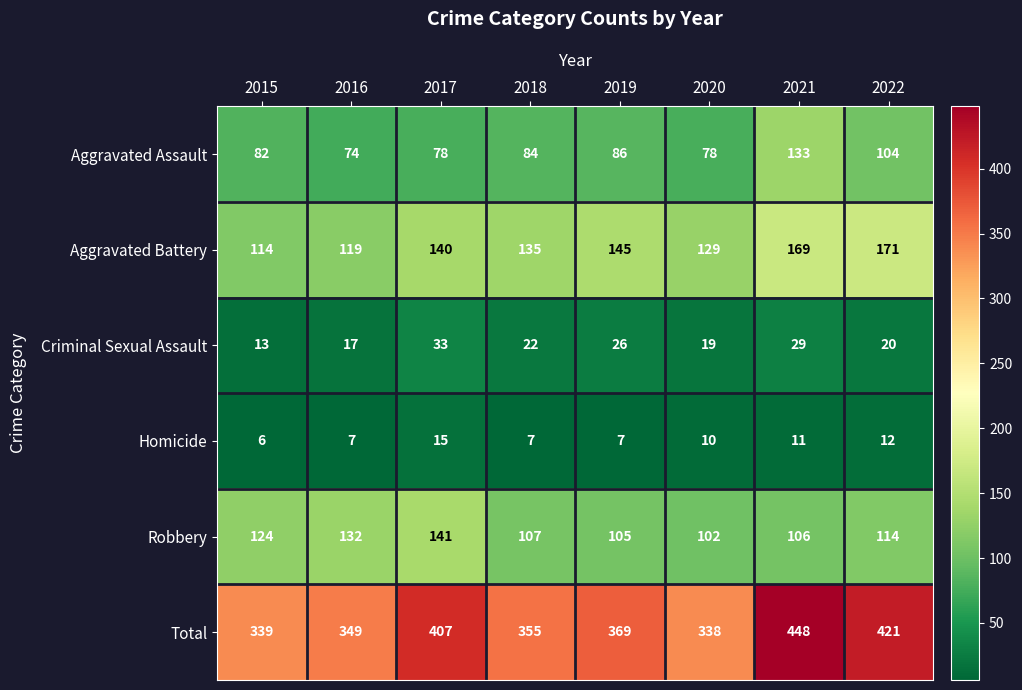

What is the sum of all Total values?

3026